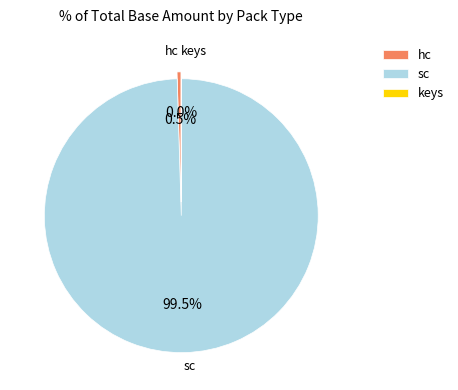

Which slice is the largest?

sc